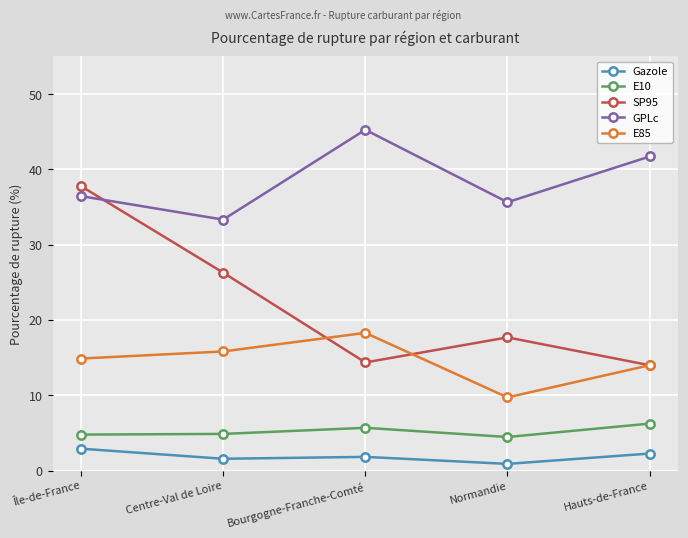

Rank the series by their maximum value, from highest to lowest.

GPLc, SP95, E85, E10, Gazole